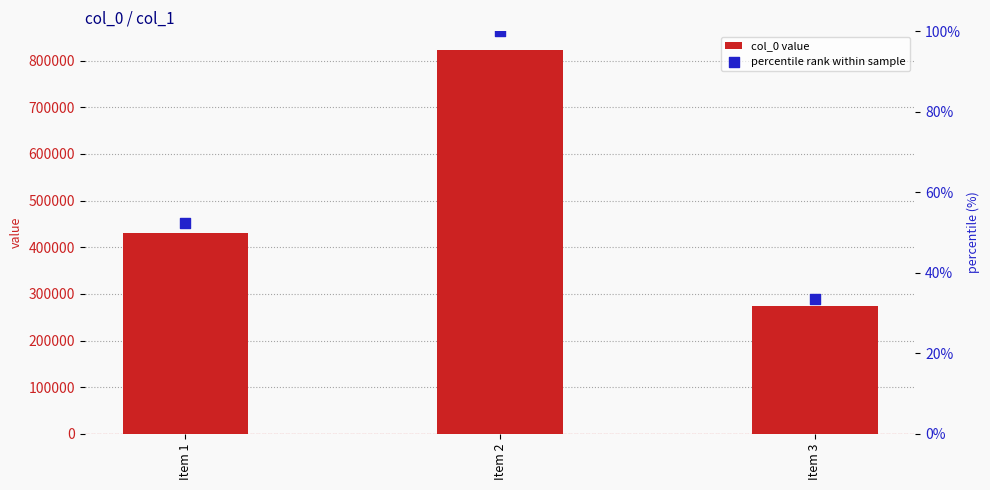

At which category is the sum across all series the highest?

Item 2